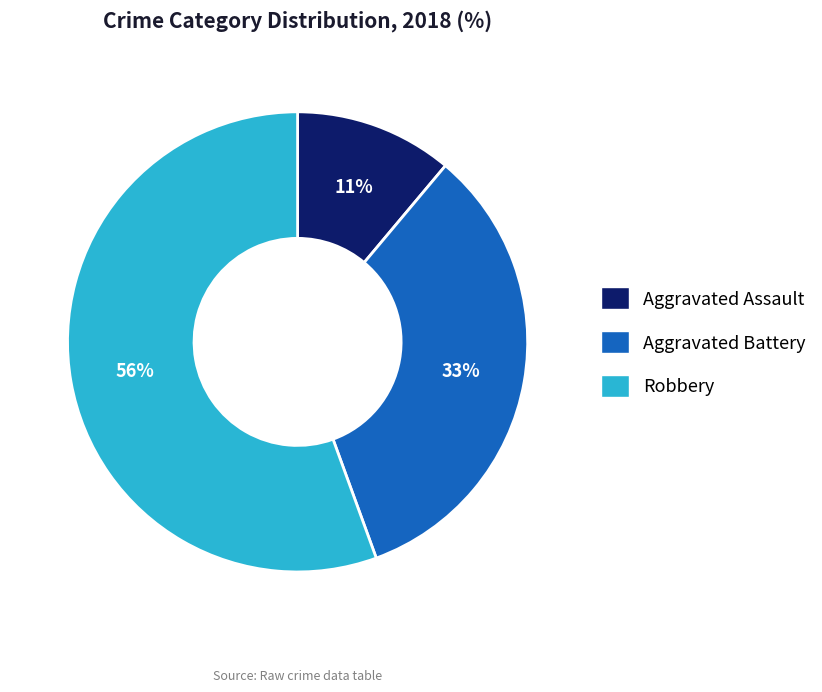

Is there a majority slice in this chart?

Yes